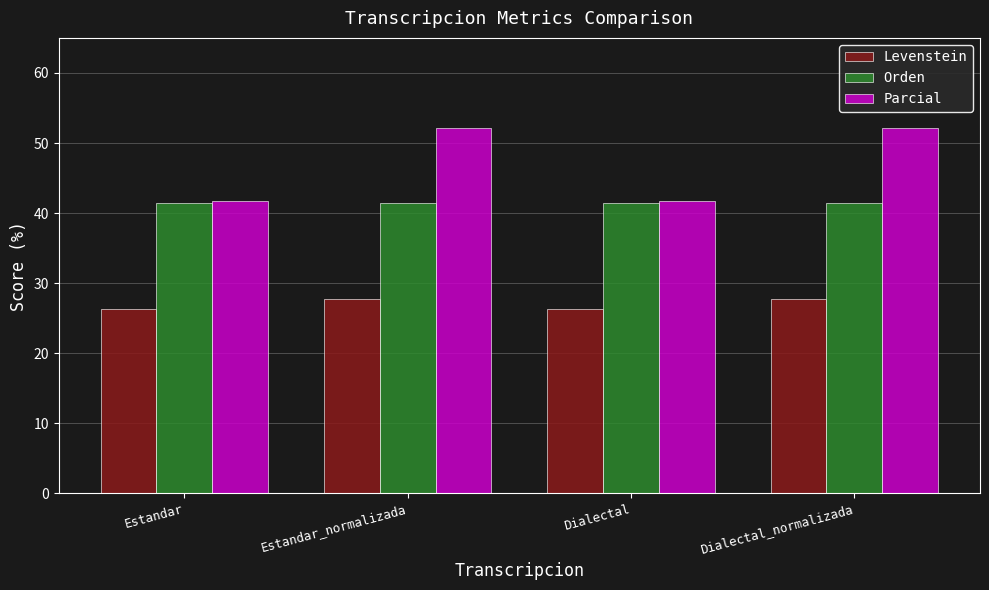

How many data points in Parcial are above 52?

2